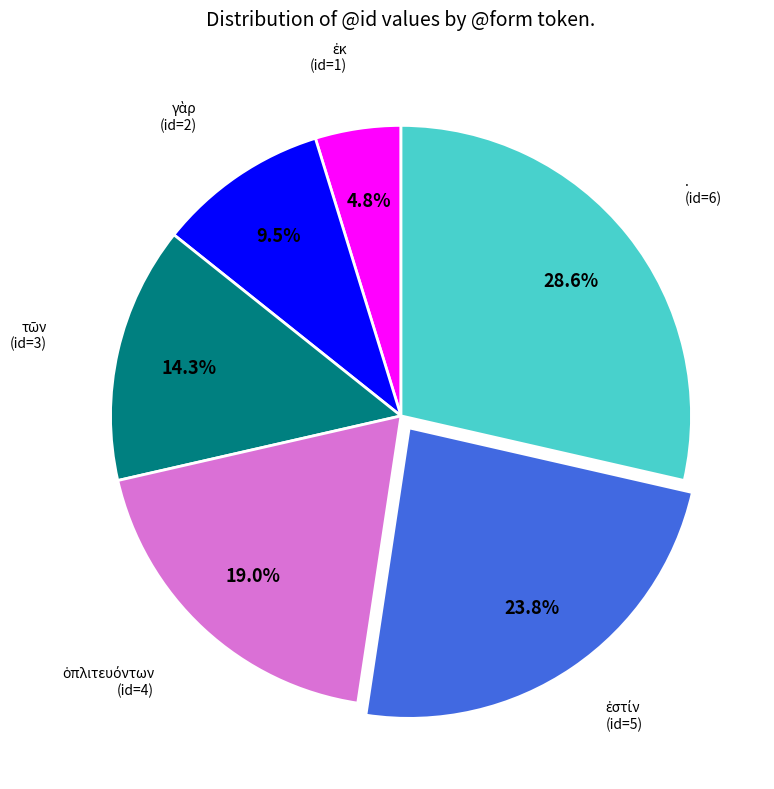

To the nearest percent, what is the difference between the largest and smallest slice percentages?

24%